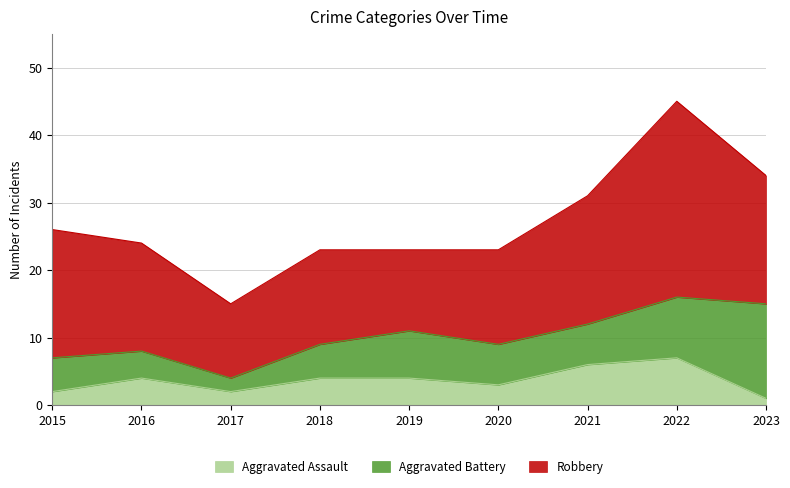

What is the sum of the Aggravated Battery values at 2020 and 2015?

11